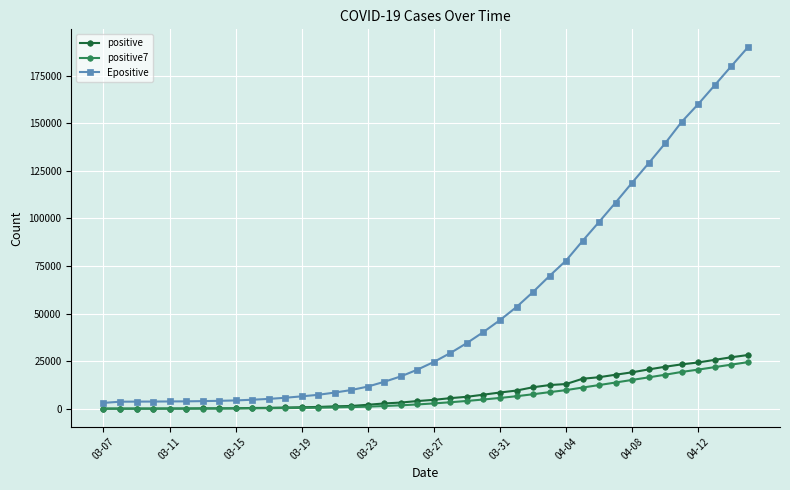

What is the value of the positive7 point at the 37th from the left?

20557.7